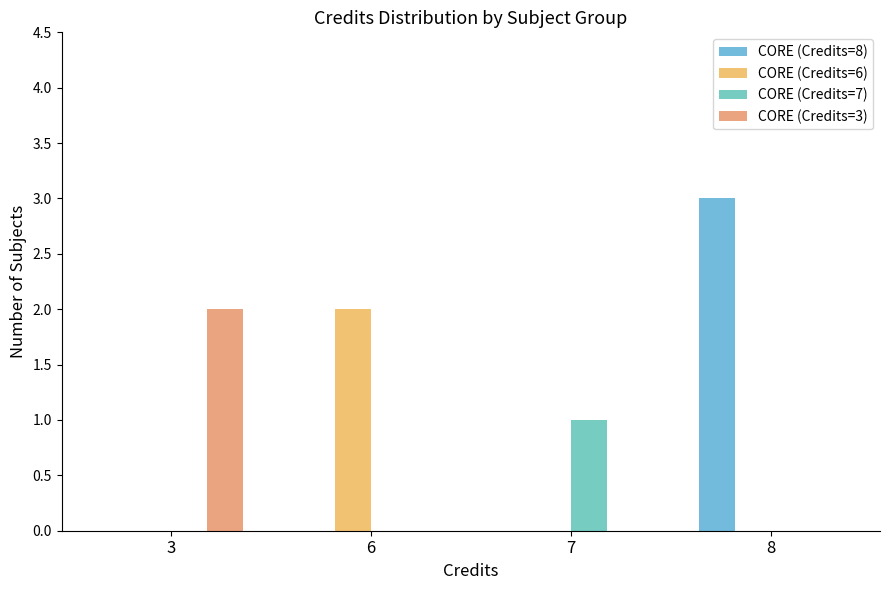

What is the difference between the maximum and minimum values in the CORE (Credits=3) series?

2